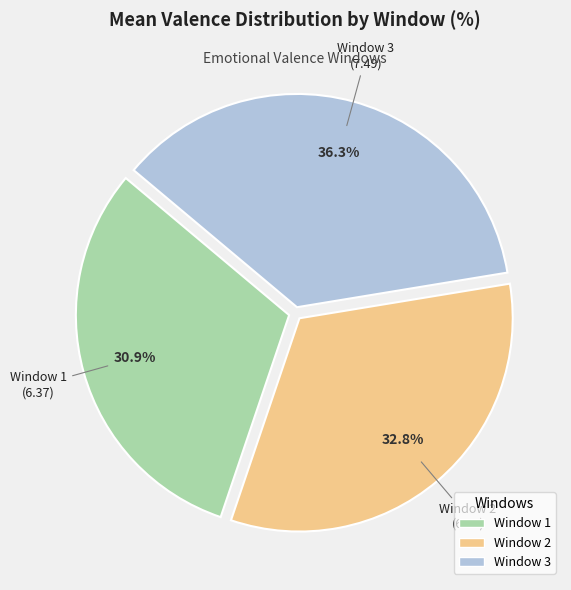

Is it true that Window 3 is 25% of the pie?

False